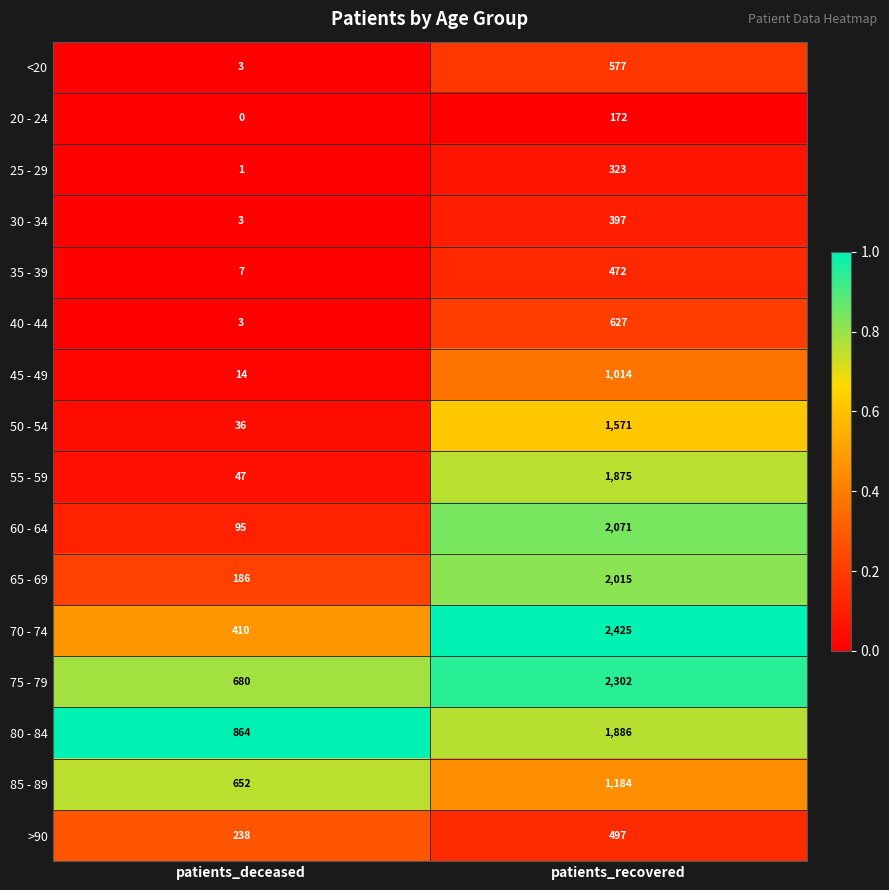

Is it true that 70 - 74 equals 410 at patients_deceased?

True